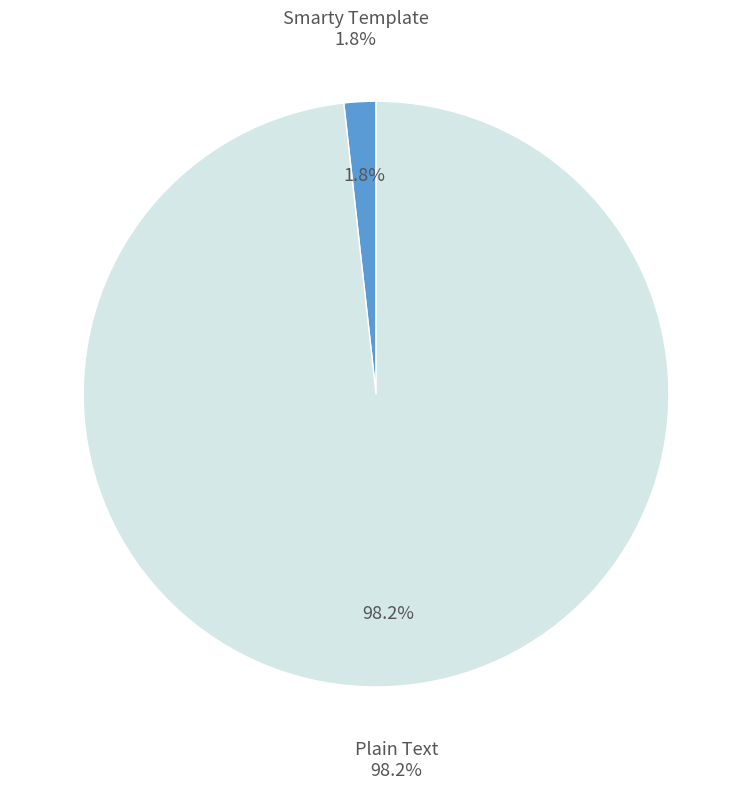

What is the smallest slice in the pie chart?

Smarty Template